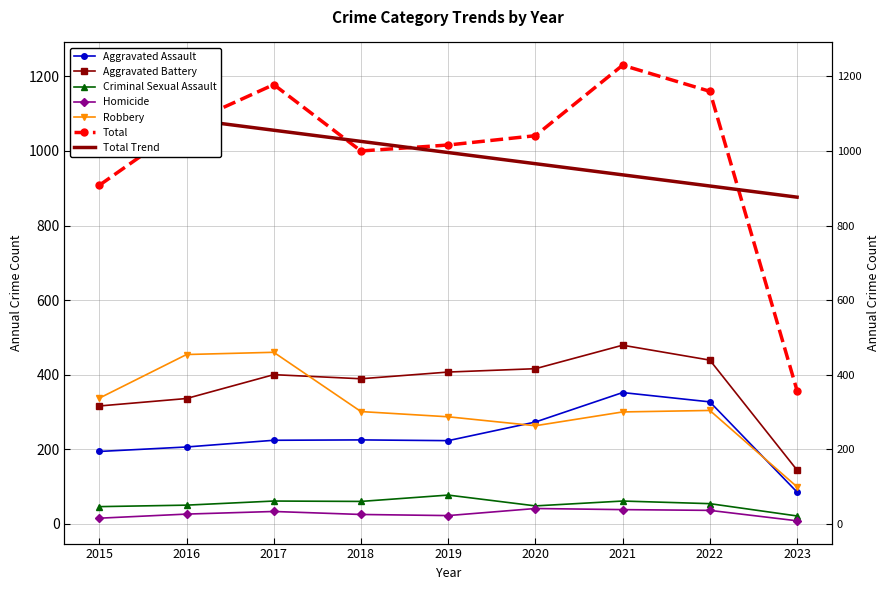

Which category has the lowest value across all series?

2023